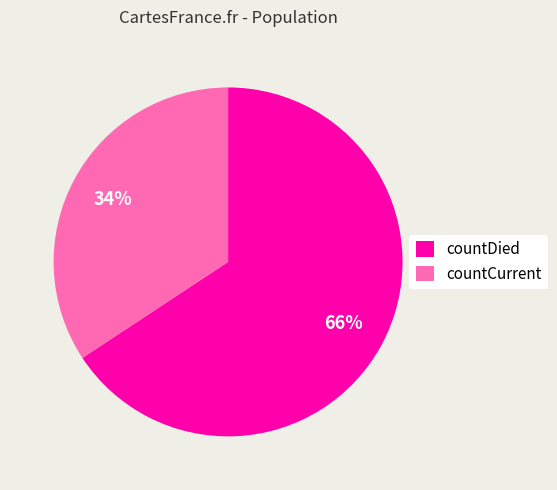

Is the sum of countCurrent and countDied greater than half?

Yes